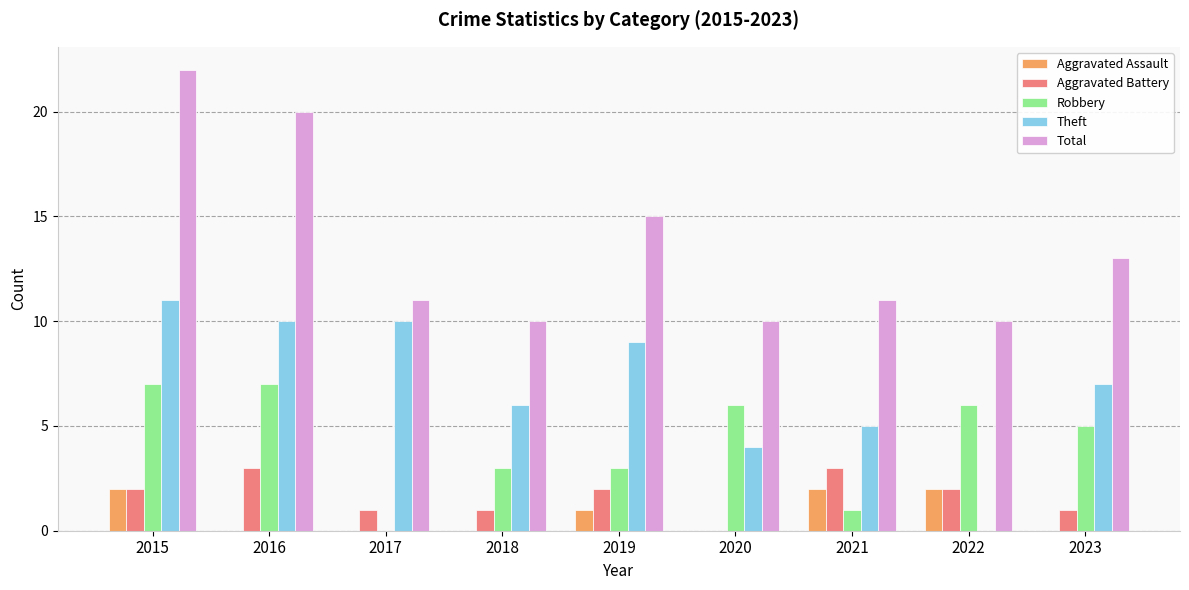

The Total series shows 26 at 2019. True or false?

False